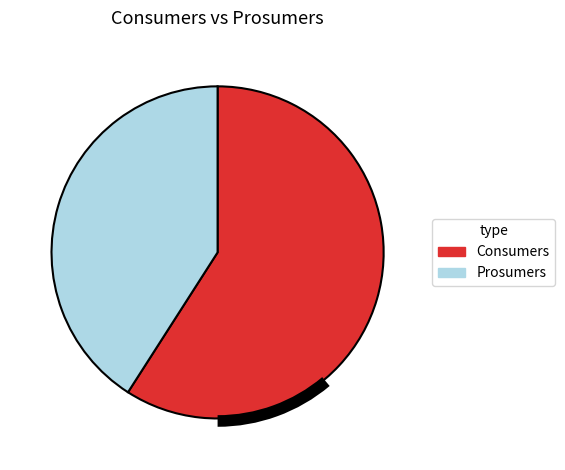

Count the number of slices in the pie.

2